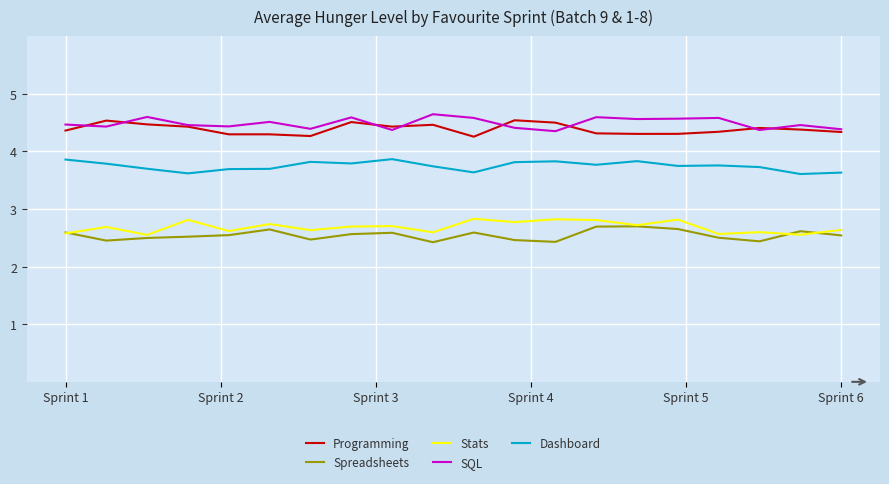

True or false: Stats and SQL cross at least once.

False